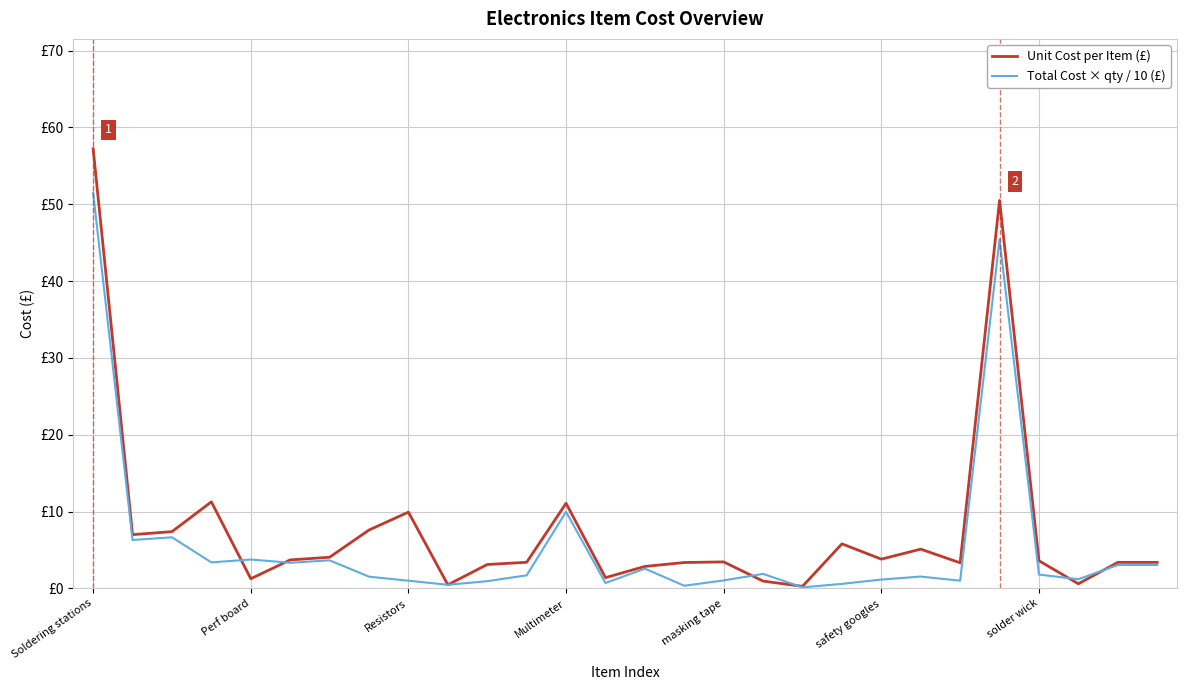

Does the chart display data point markers on the line(s)?

No